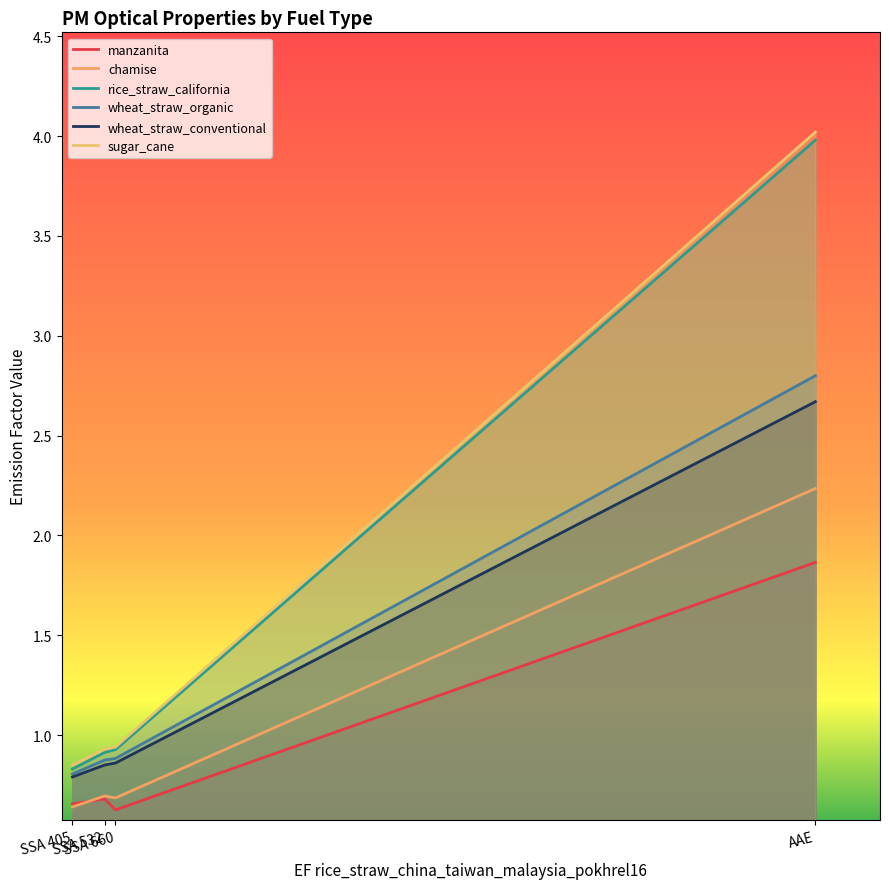

True or false: manzanita and sugar_cane cross at least once.

False